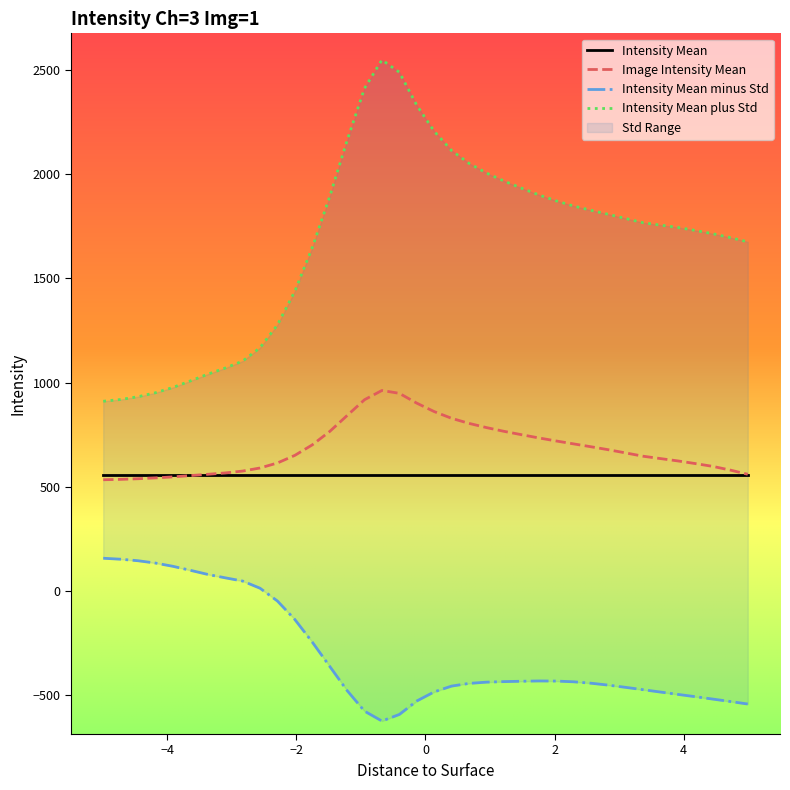

What is the maximum value for Intensity Mean?

555.3